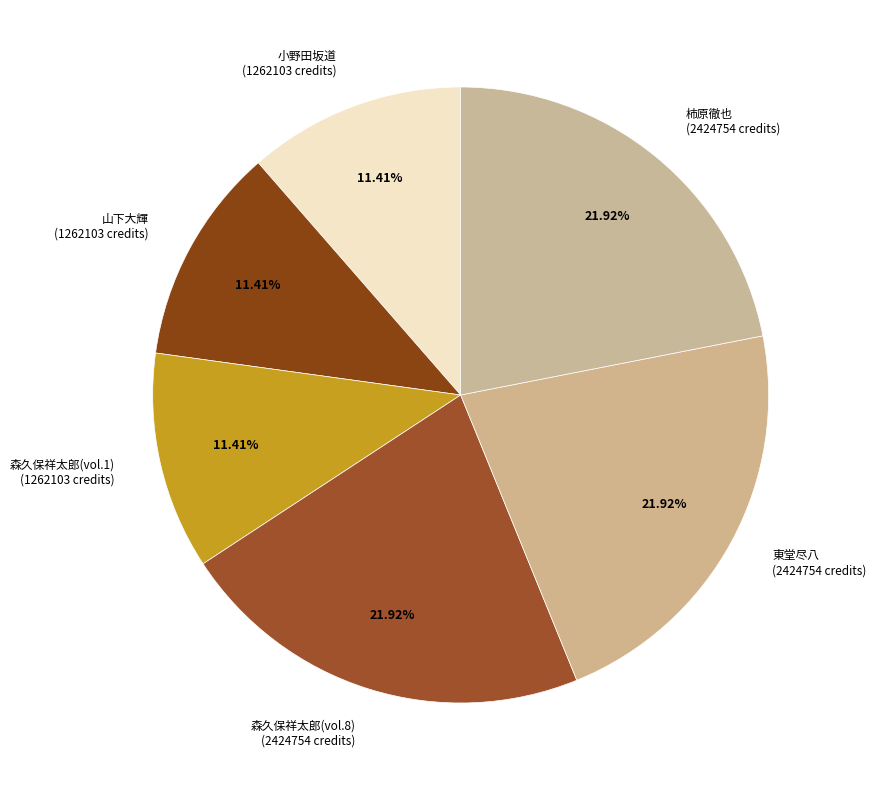

Count the number of slices in the pie.

6